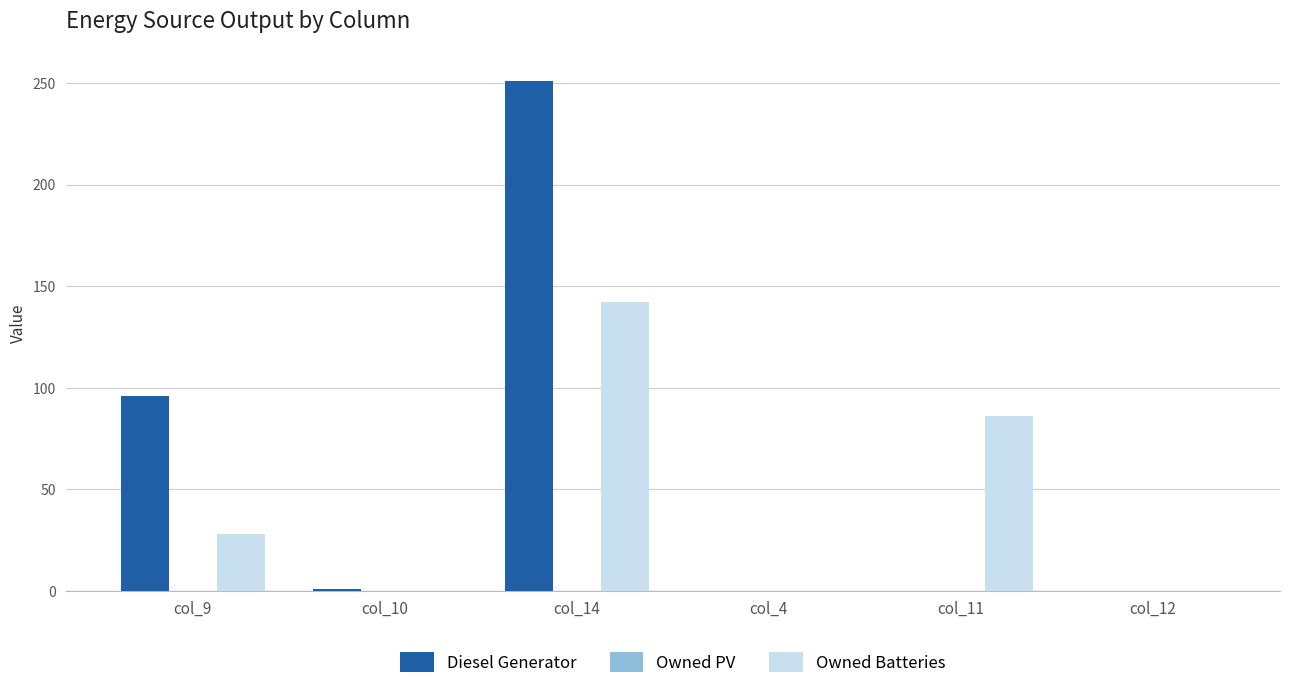

Which series has the widest spread of values?

Diesel Generator